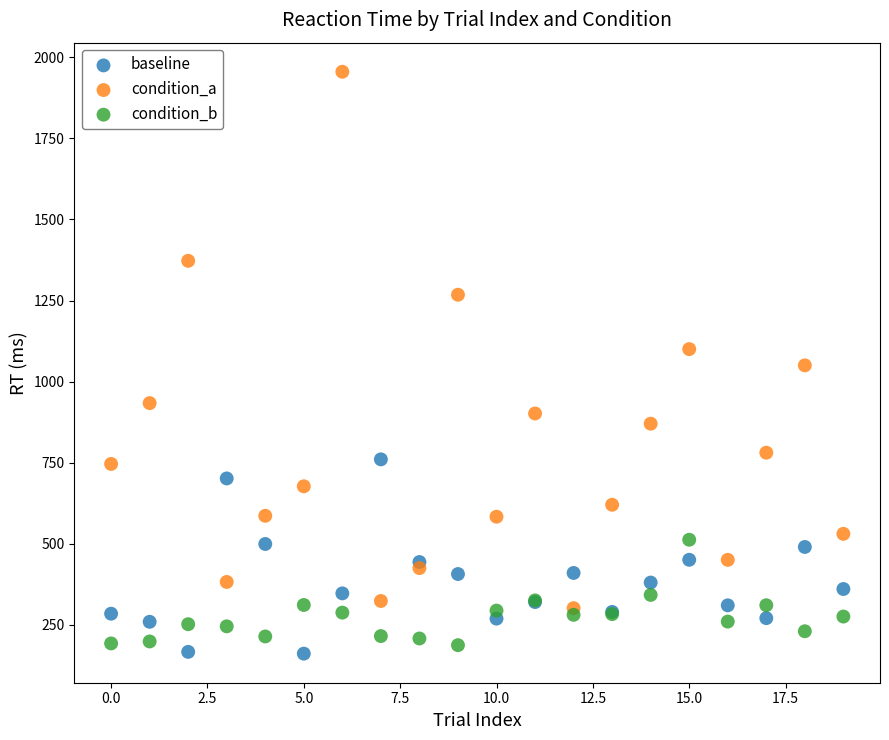

Which series has the widest spread of Y values?

condition_a